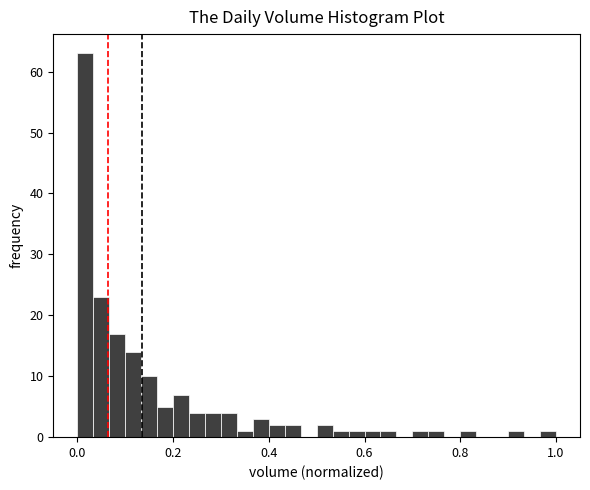

Around what value on the x-axis is the tallest bar? Give the approximate position of its centre, as read against the axis.

0.02